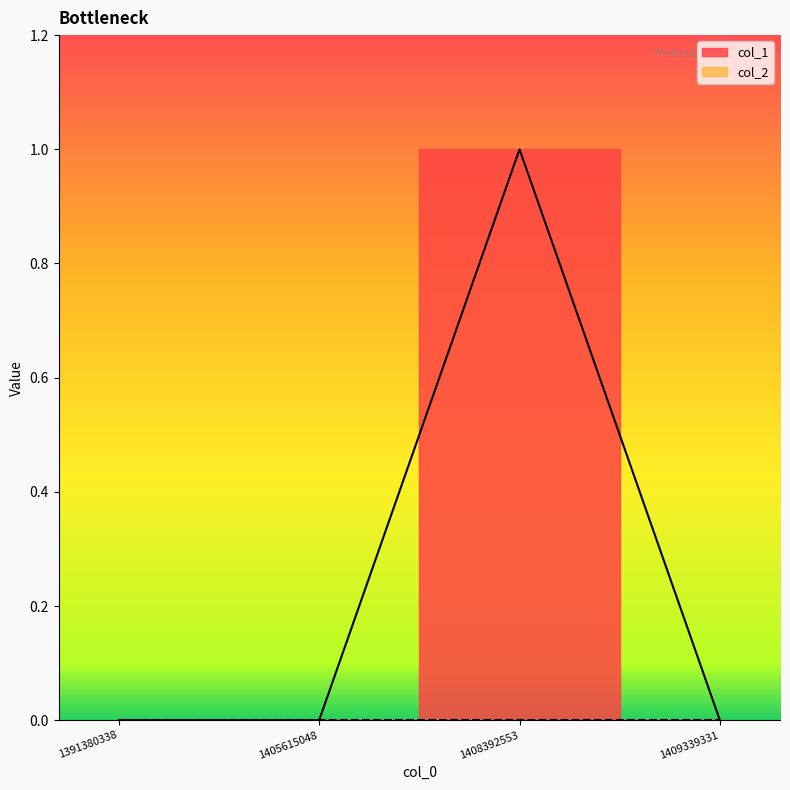

Rank the categories by value from highest to lowest.

1408392553, 1391380338, 1405615048, 1409339331